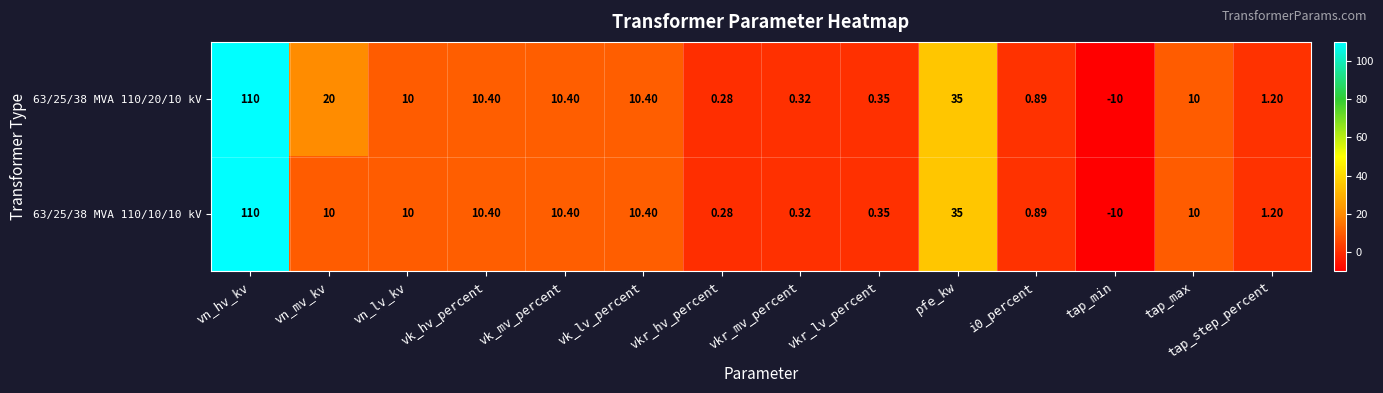

Where is 63/25/38 MVA 110/10/10 kV nearest to the value 50?

pfe_kw